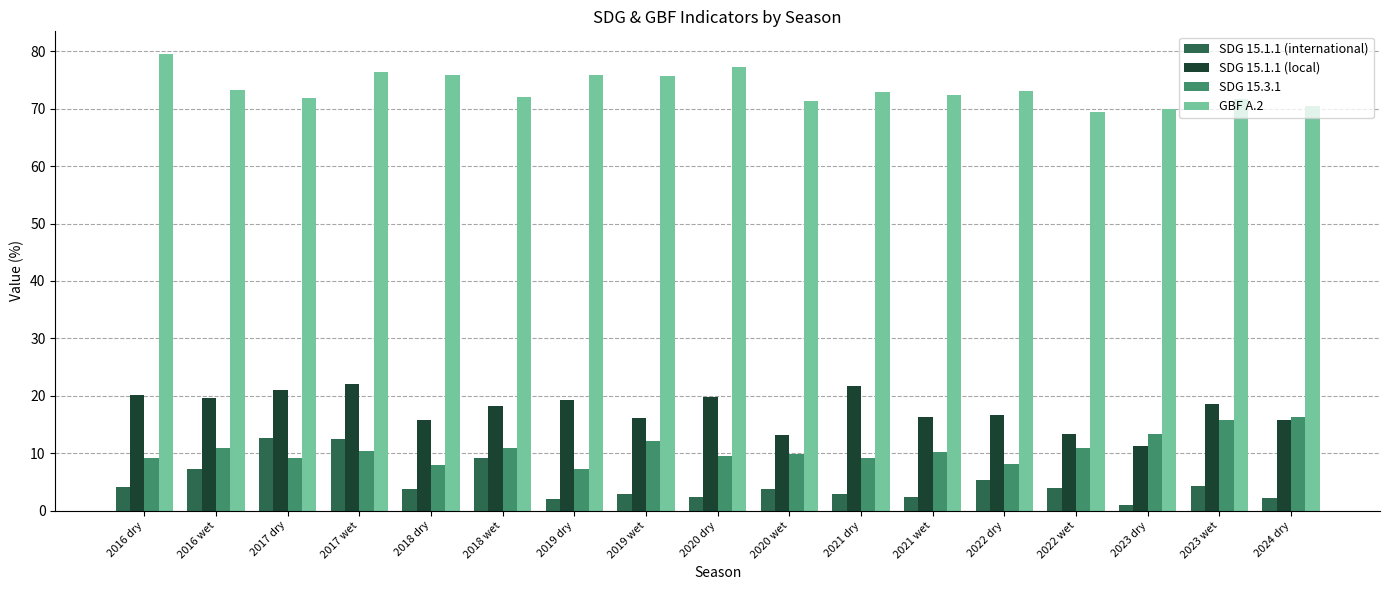

The SDG 15.3.1 series shows 9.1 at 2017 dry. True or false?

True